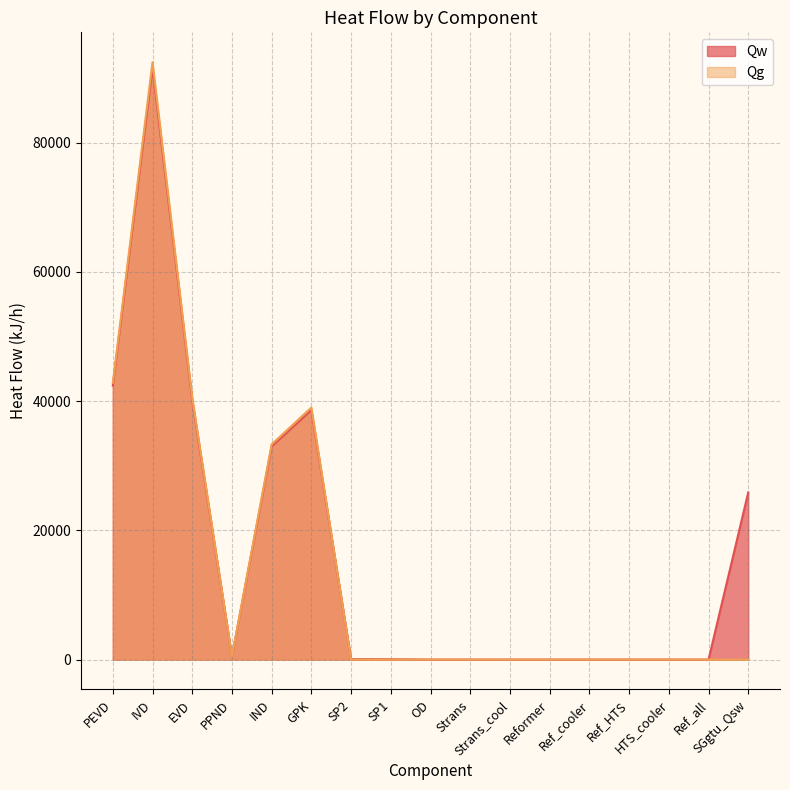

Which series has the largest range (max minus min)?

Qg